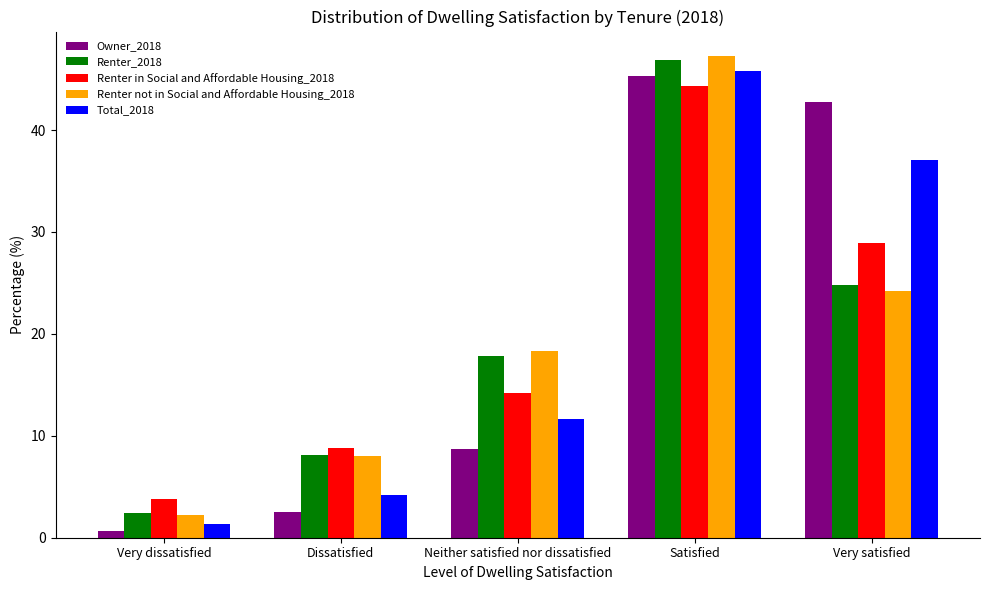

What is the value of the Owner_2018 bar at the 5th from the left?

42.8